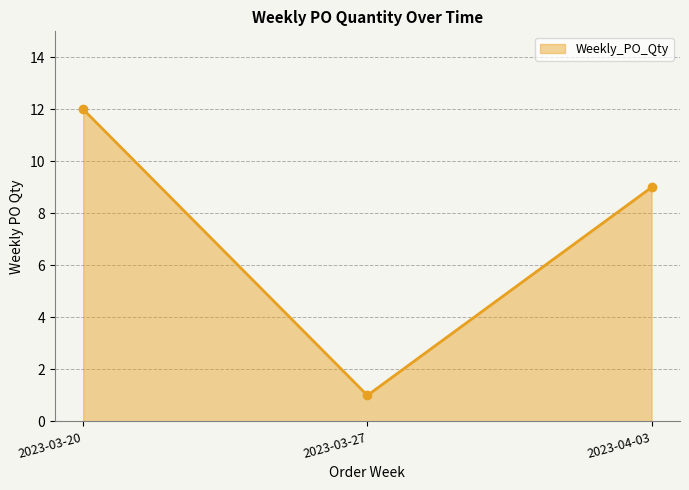

How many series are shown in this chart?

1